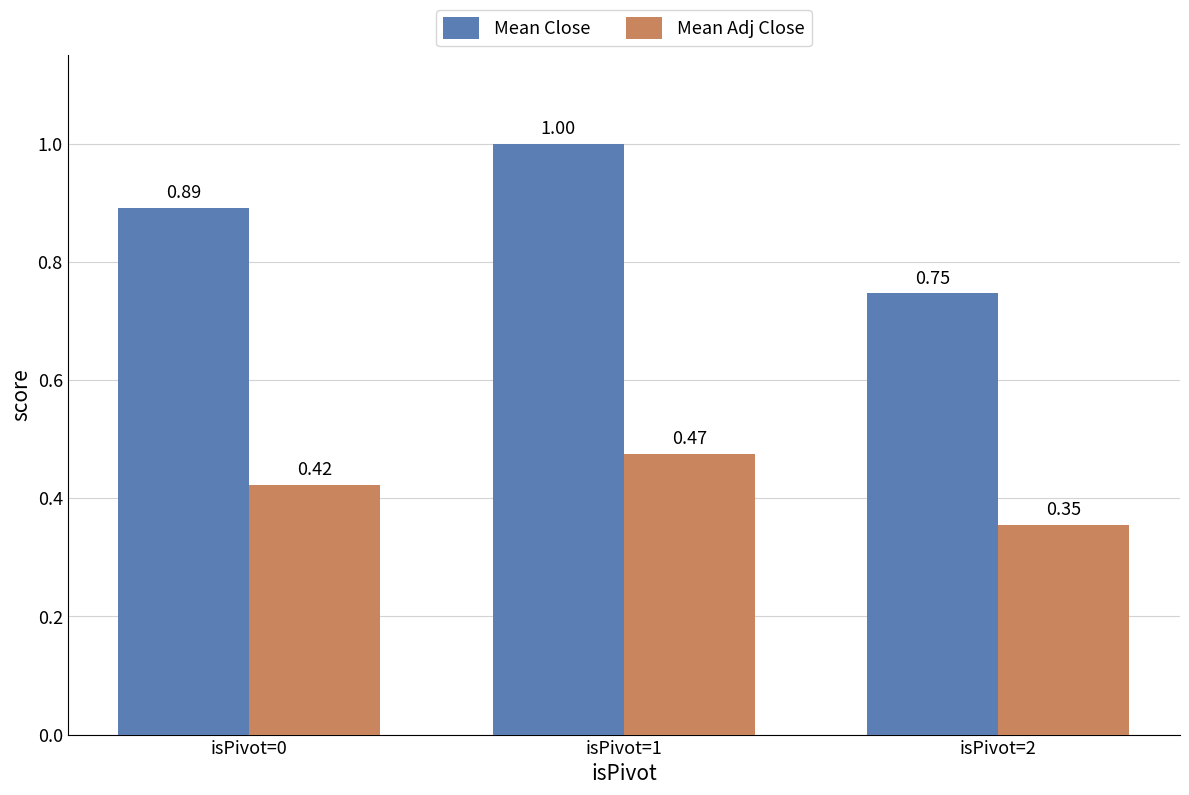

The value of Mean Adj Close at isPivot=1 is 0.7. True or false?

False